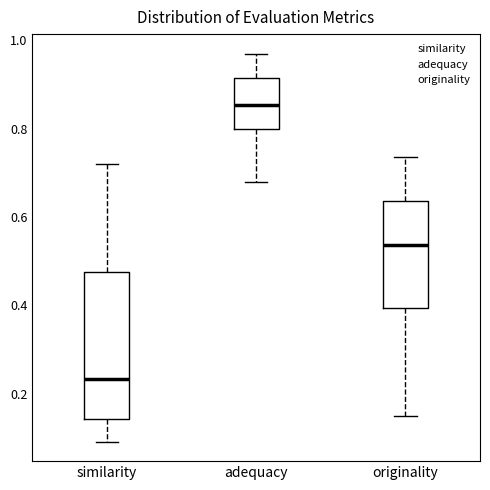

Reading left to right, transcribe this box plot: for each box, give where its median line is, the range the box spans, and where its two whiskers end, as read against the y-axis. The values are not printed on the chart, so give them approximately, as read against the axis.

similarity: median 0.24, box 0.14 to 0.48, whiskers 0.10 to 0.72
adequacy: median 0.86, box 0.80 to 0.92, whiskers 0.68 to 0.96
originality: median 0.54, box 0.40 to 0.64, whiskers 0.14 to 0.74